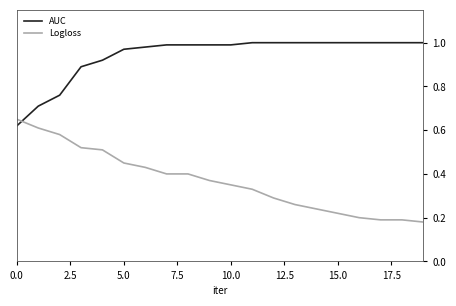

Which series has the widest spread of values?

Logloss